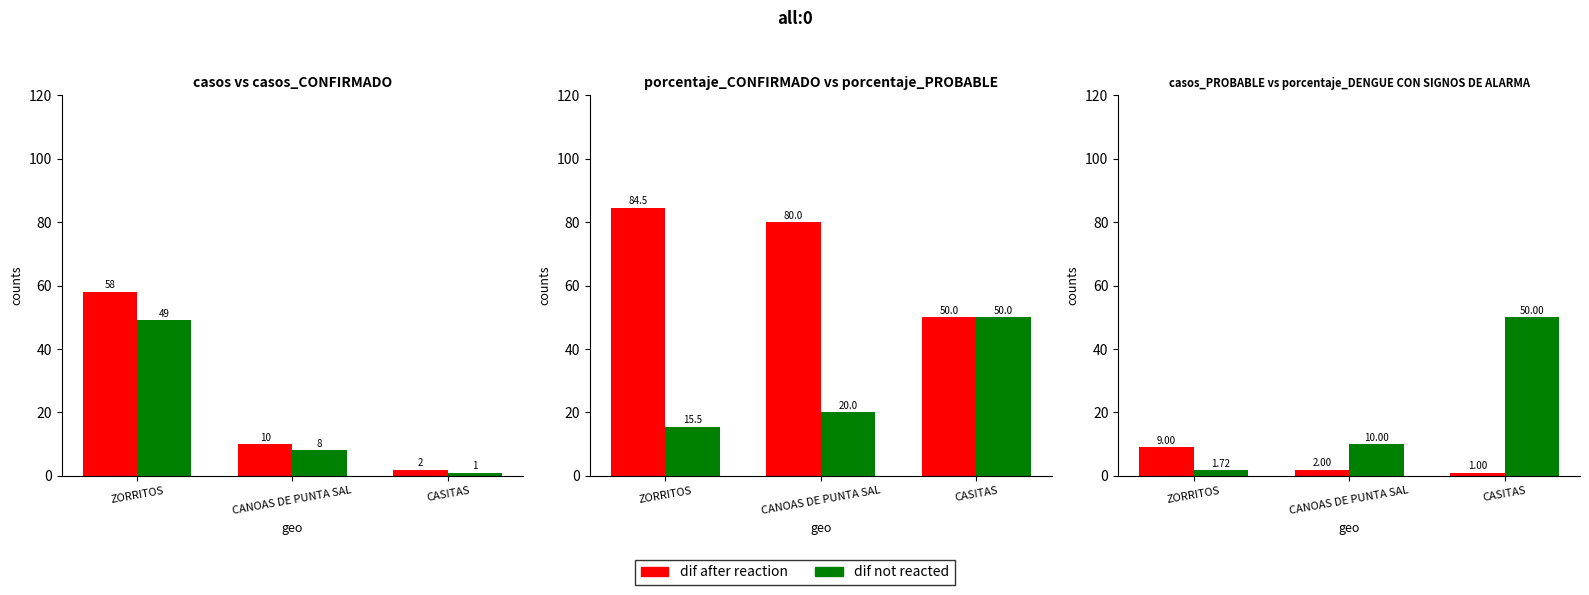

What is the value of the casos_CONFIRMADO bar at the 3rd from the left?

1.0